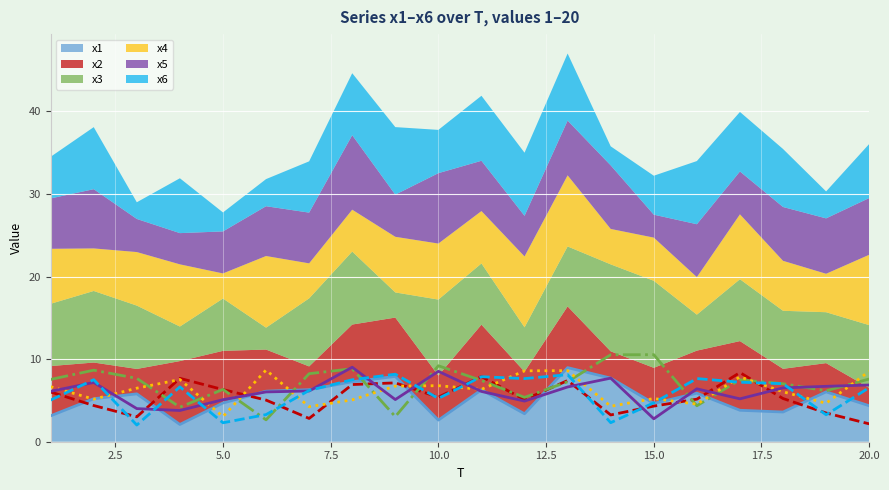

Reading right to left, what are all the values shown in this chart?

x1: 4.4	6.0	3.6	3.8	5.9	4.6	7.7	9.0	3.4	6.3	2.6	7.9	7.3	6.3	6.1	4.7	2.1	5.8	5.2	3.1
x2: 2.2	3.5	5.2	8.4	5.2	4.3	3.2	7.4	5.1	7.9	5.4	7.1	6.9	2.8	5.0	6.3	7.7	3.0	4.4	6.0
x3: 7.6	6.2	7.0	7.5	4.4	10.5	10.5	7.3	5.4	7.4	9.2	3.0	8.8	8.2	2.7	6.3	4.2	7.7	8.7	7.5
x4: 8.5	4.7	6.1	7.9	4.5	5.2	4.3	8.6	8.6	6.3	6.8	6.7	5.1	4.2	8.7	3.0	7.5	6.5	5.2	6.7
x5: 6.9	6.7	6.5	5.2	6.4	2.8	7.7	6.6	4.9	6.1	8.5	5.1	9.0	6.1	6.0	5.1	3.8	4.0	7.2	6.1
x6: 6.5	3.3	7.0	7.2	7.7	4.7	2.3	8.1	7.6	7.9	5.2	8.2	7.5	6.2	3.3	2.3	6.6	2.0	7.5	5.0